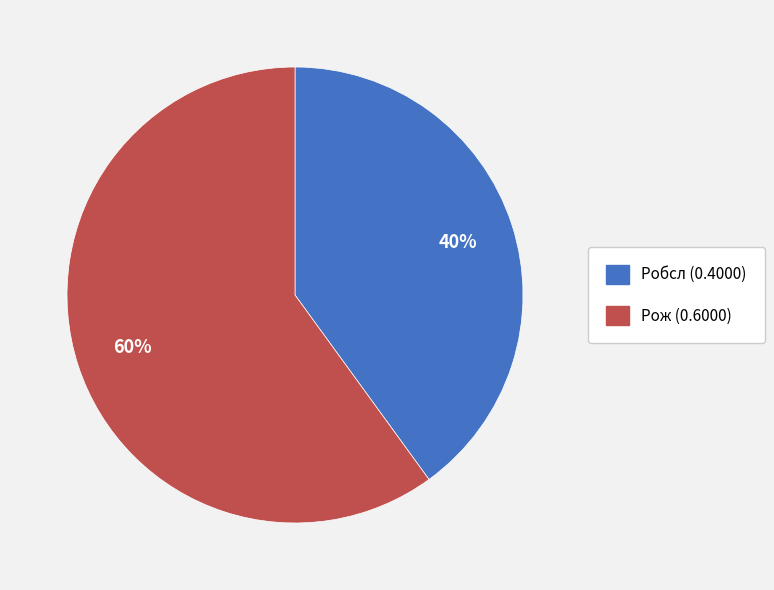

What percentage is the Pож slice, to the nearest percent?

60%